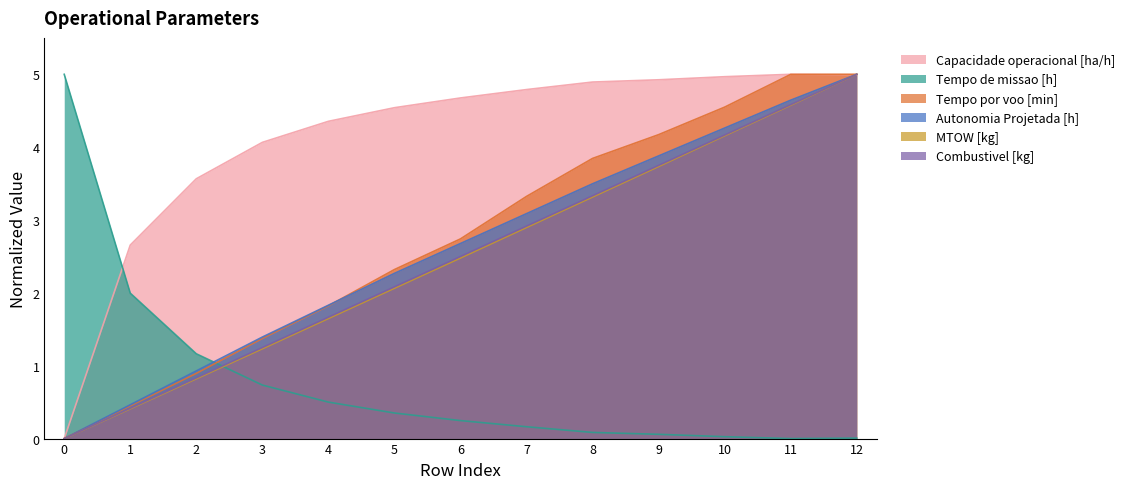

Which has a higher value, 9 or 10?

10